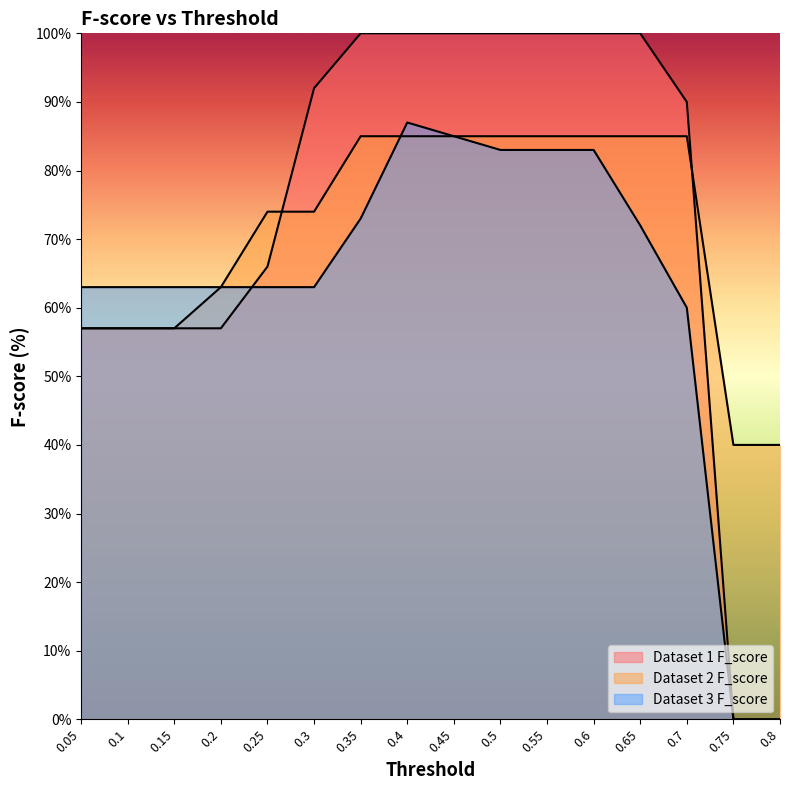

At which category is the sum across all series the highest?

0.4